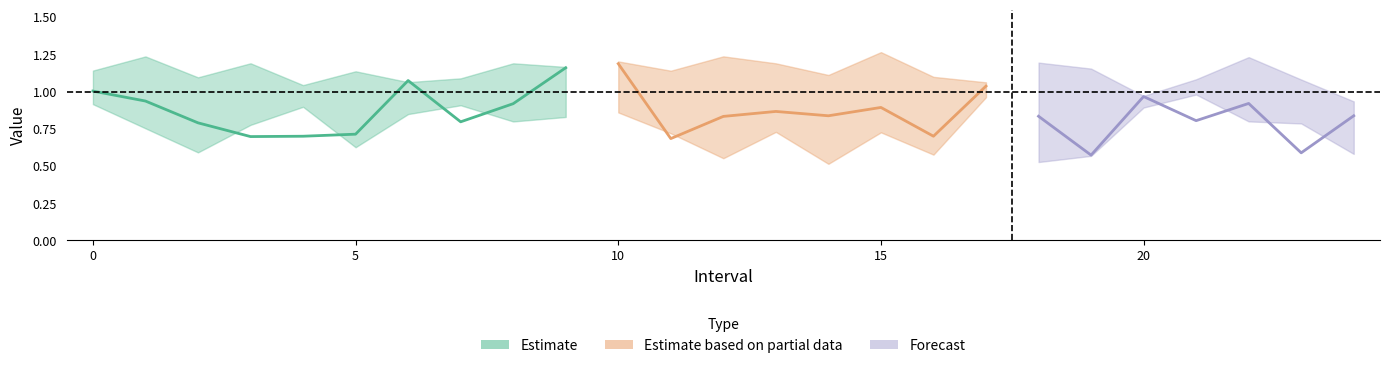

What is the value of the Zmax point at the 5th from the left?

1.0